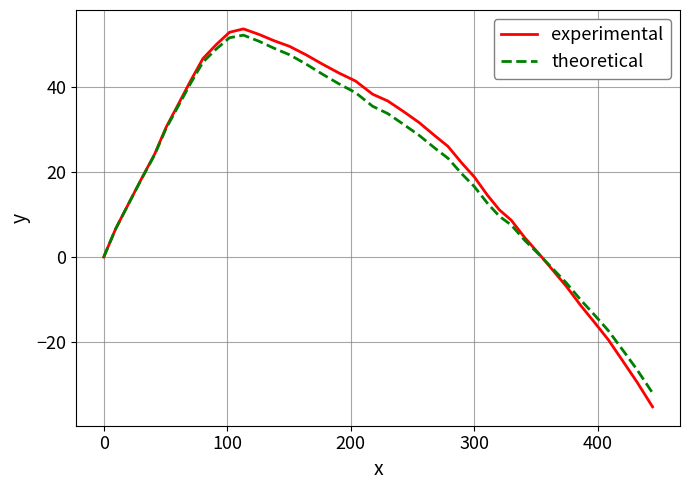

Which series has the widest spread of values?

experimental